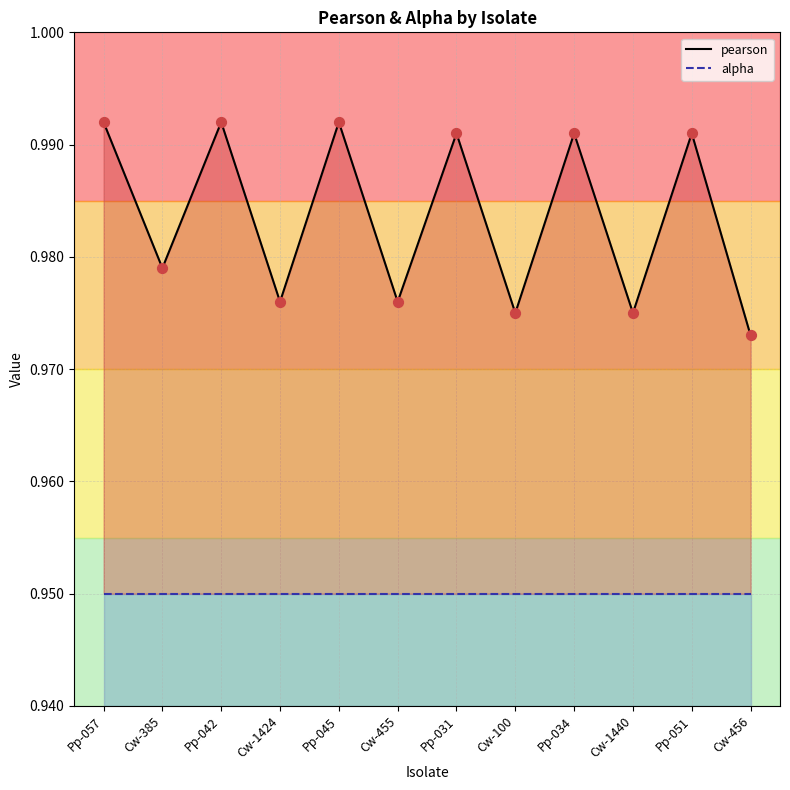

Which series has the largest total across all categories?

pearson